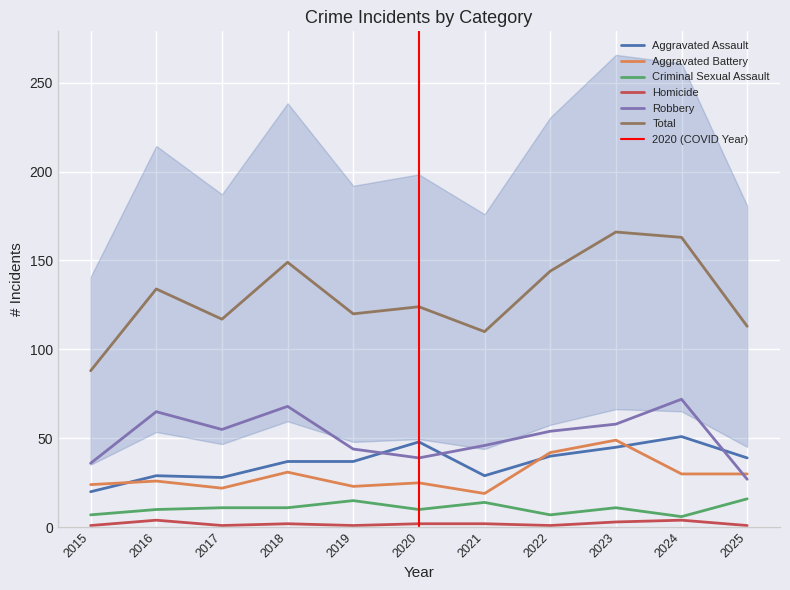

How many distinct data groups are displayed?

6